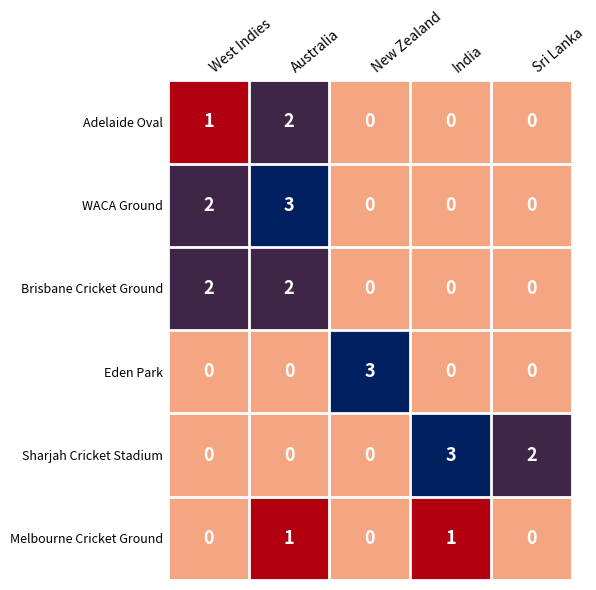

True or false: Melbourne Cricket Ground has a value of 1 at India.

True